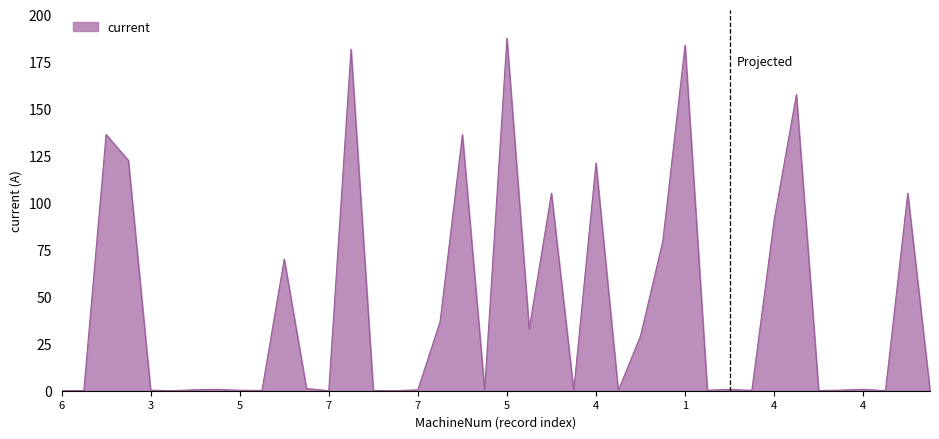

What is the maximum value shown in the chart?

187.7